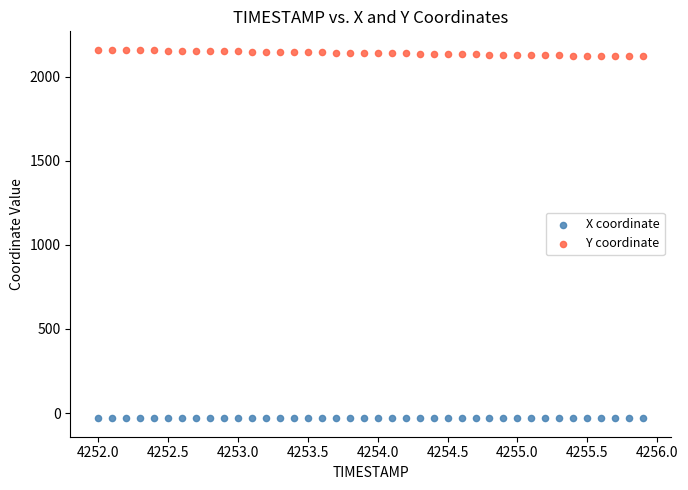

Which series has the widest spread of Y values?

Y coordinate